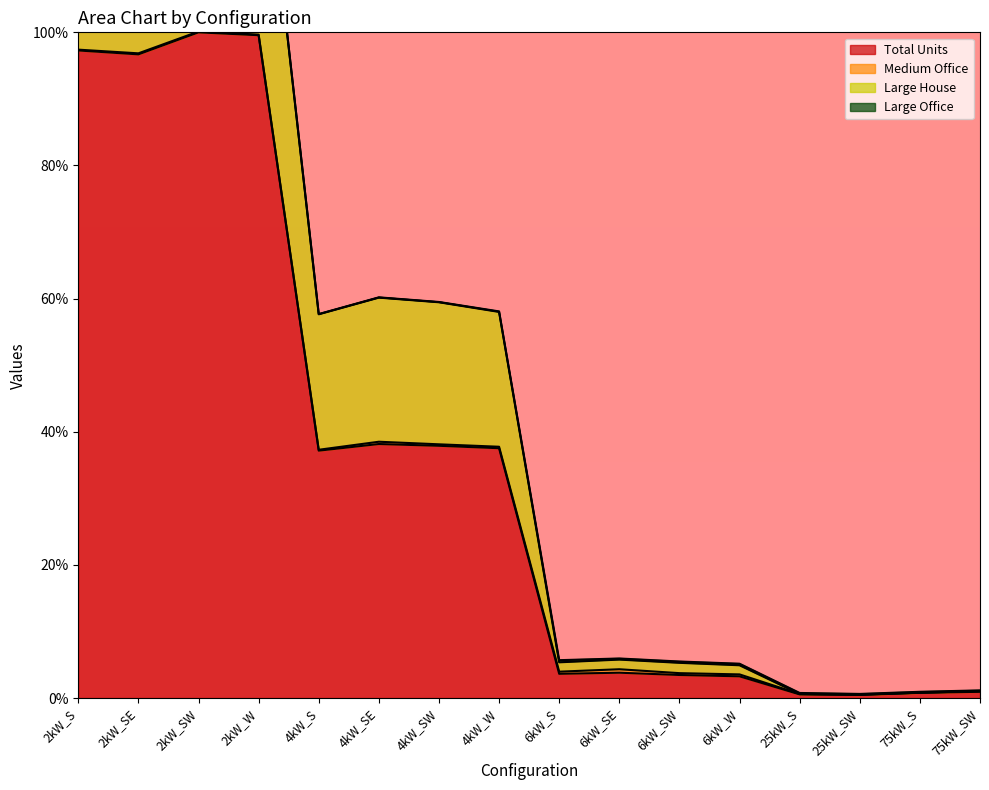

How many data points in Total Units are above 37?

8